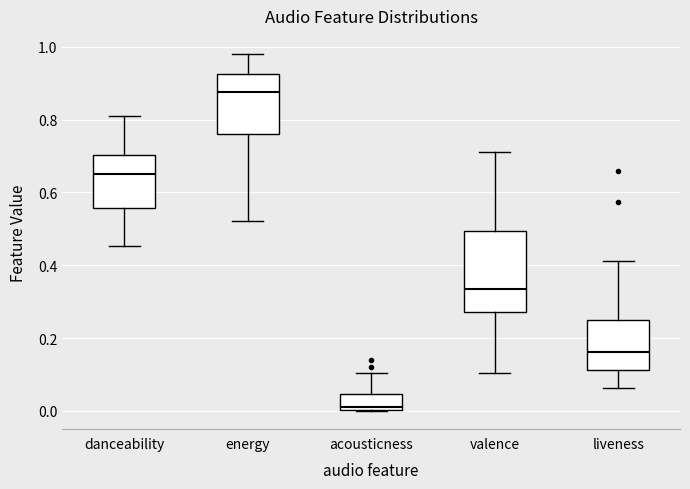

Which box's median line is the lowest?

acousticness